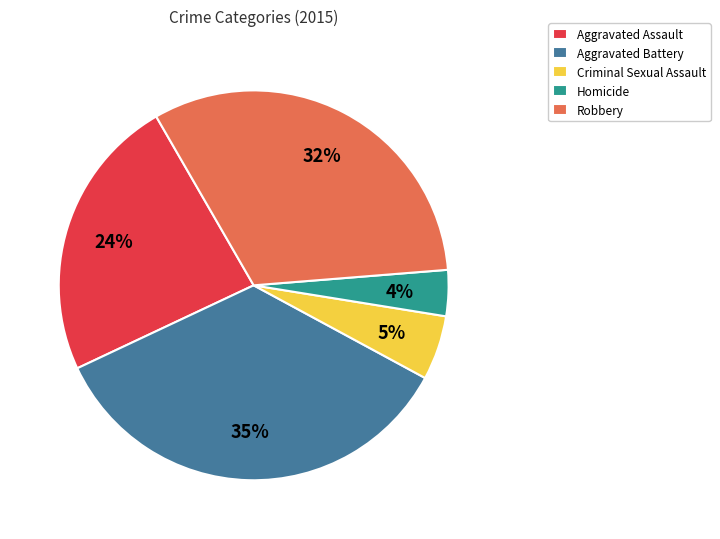

To the nearest percent, what is the difference between the largest and smallest slice percentages?

31%